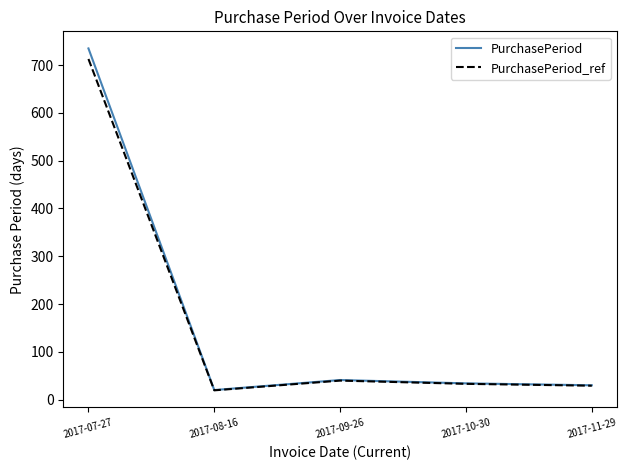

In PurchasePeriod_ref, how many points are lower than both neighbors (excluding endpoints)?

1